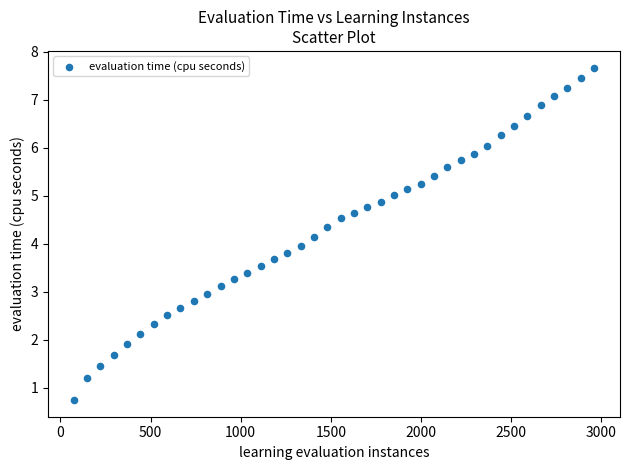

What is the range of X values (max minus min)?

2886.0